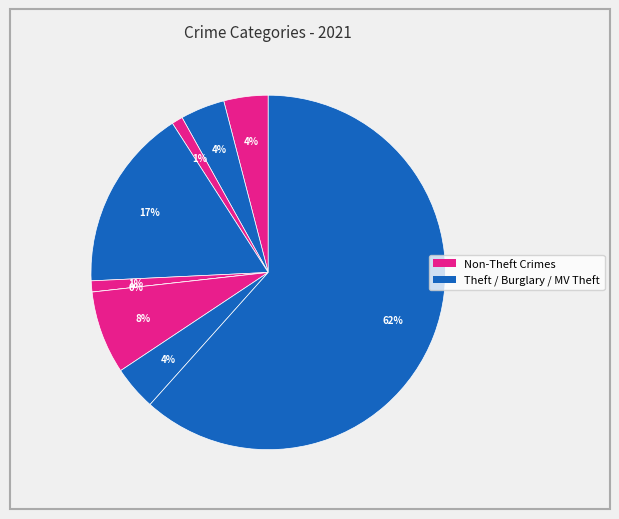

What is the majority slice?

Theft